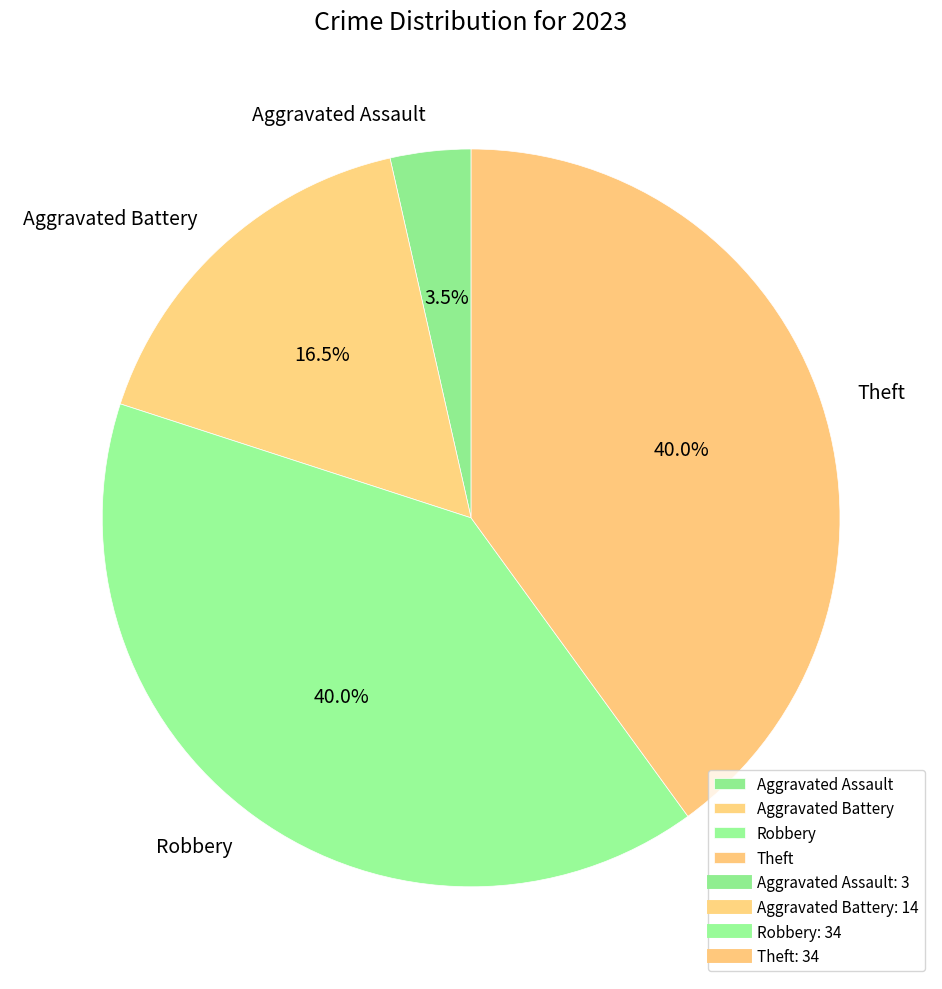

What portion of the pie excludes Robbery?

60.0%